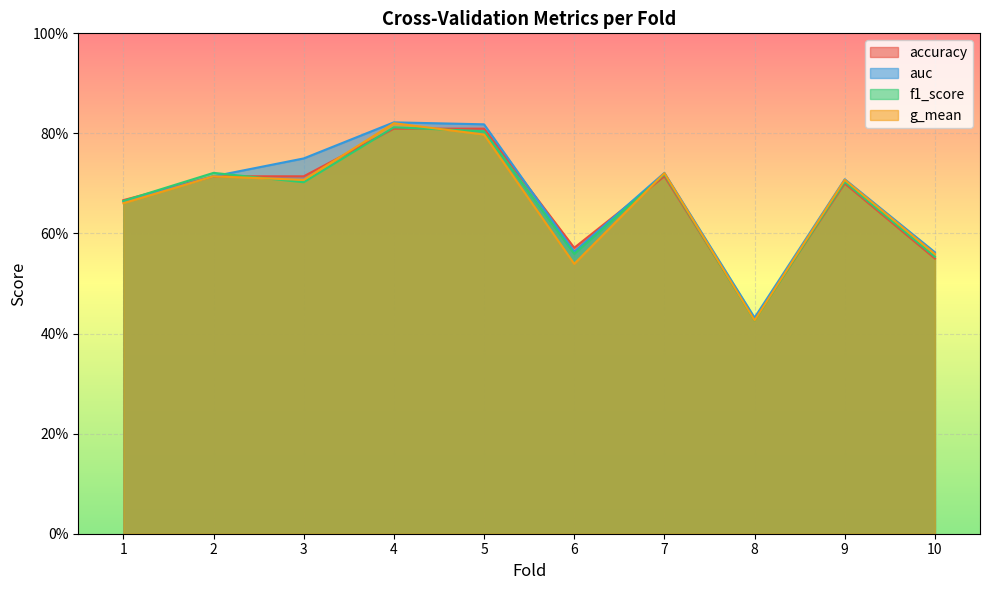

List the series in order of their peak value, lowest first.

accuracy, f1_score, g_mean, auc